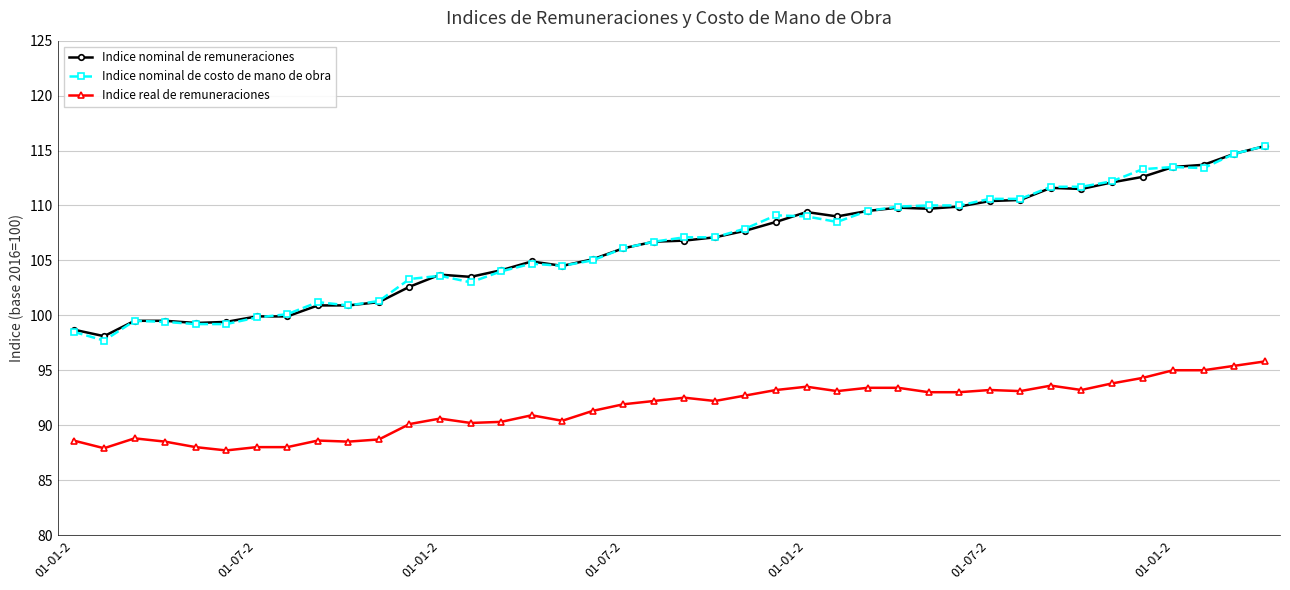

What is the maximum value shown in the chart?

115.4